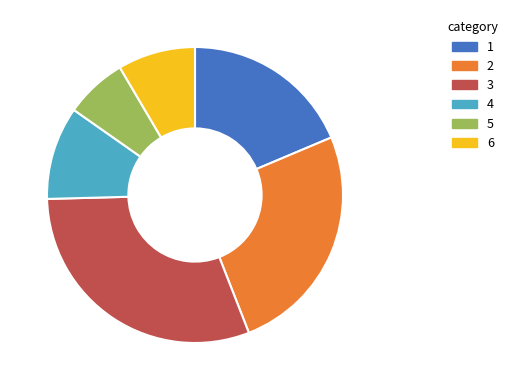

Which has a higher value, 5 or 3?

3